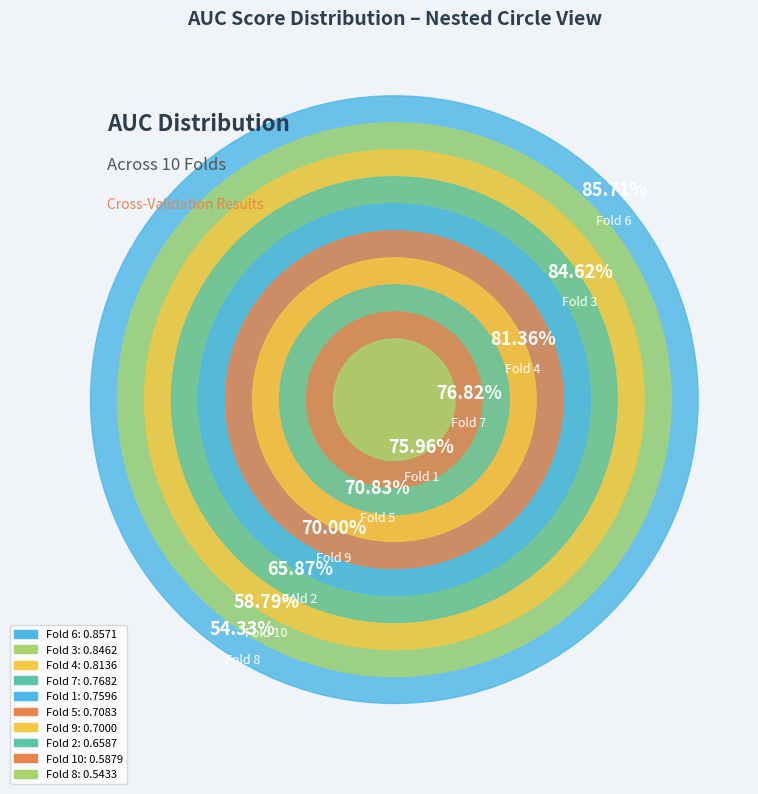

Does Fold 2 account for over 50% of the chart?

No